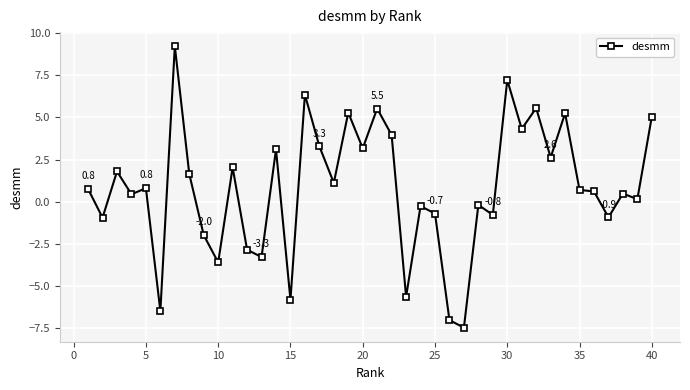

True or false: the data has more than 2 interior local peaks.

True